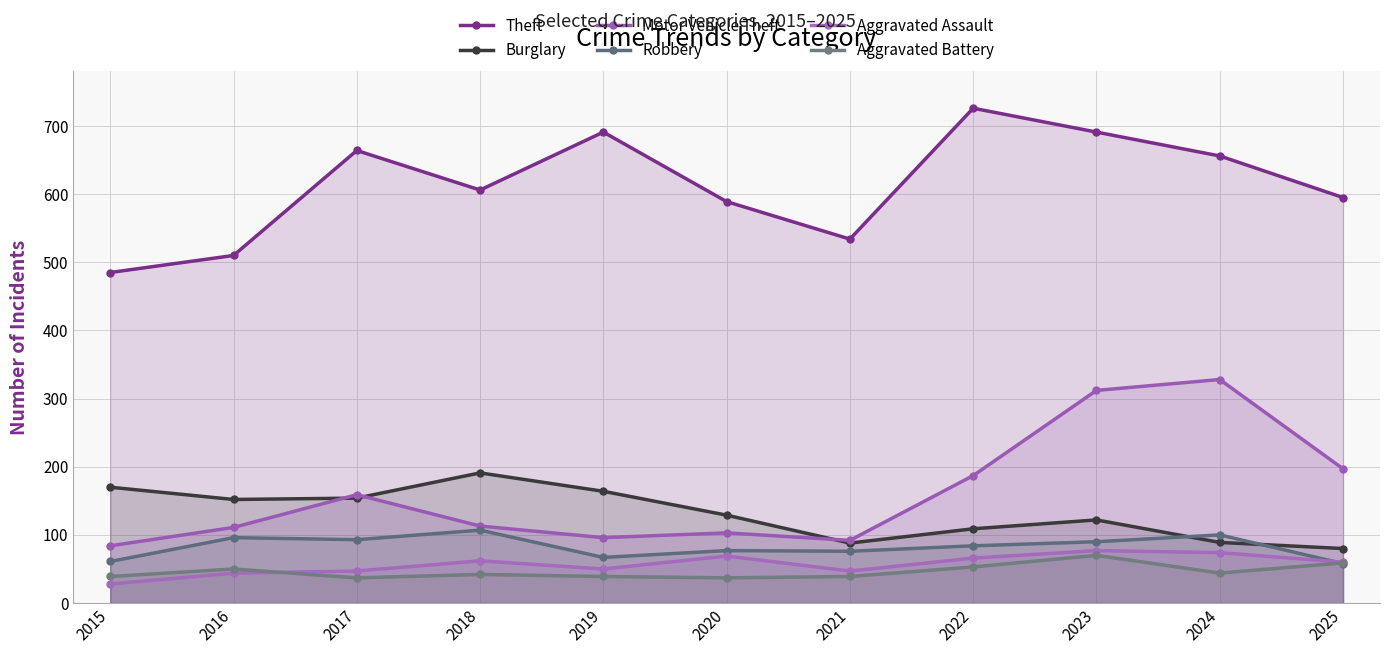

True or false: Motor Vehicle Theft and Aggravated Assault intersect in this chart.

False